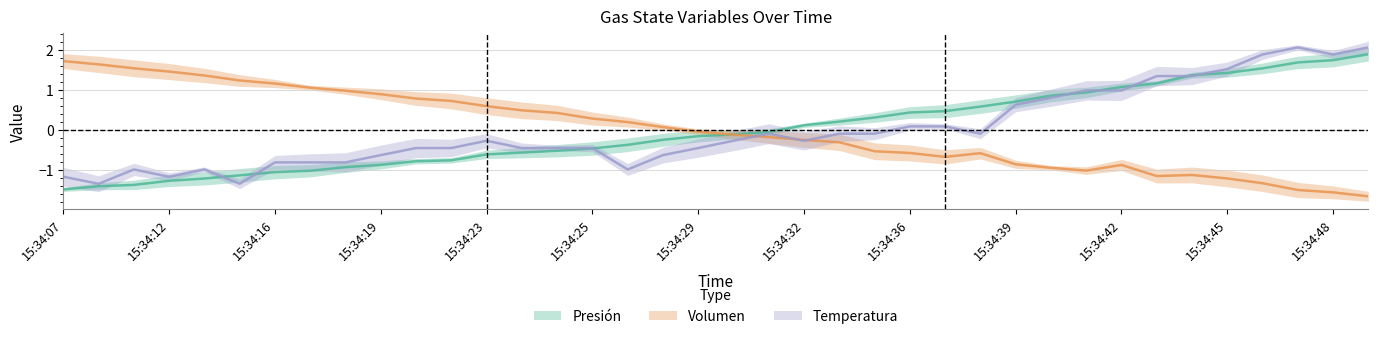

Which series changed the most between 15:34:26 and 15:34:36?

Temperatura